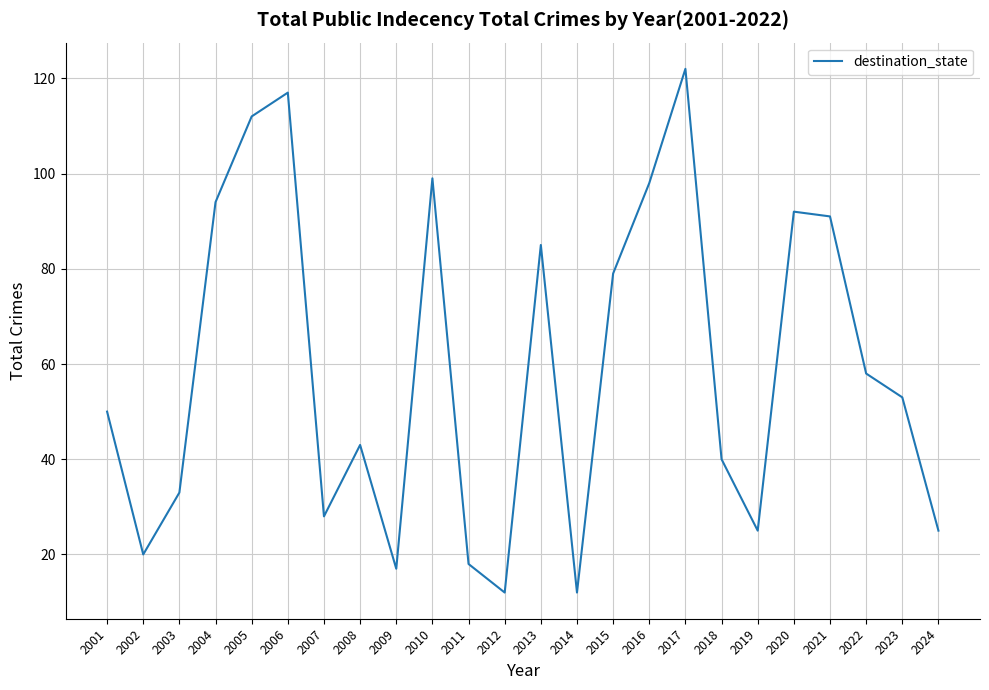

What is the difference between the second highest and second lowest values?

105